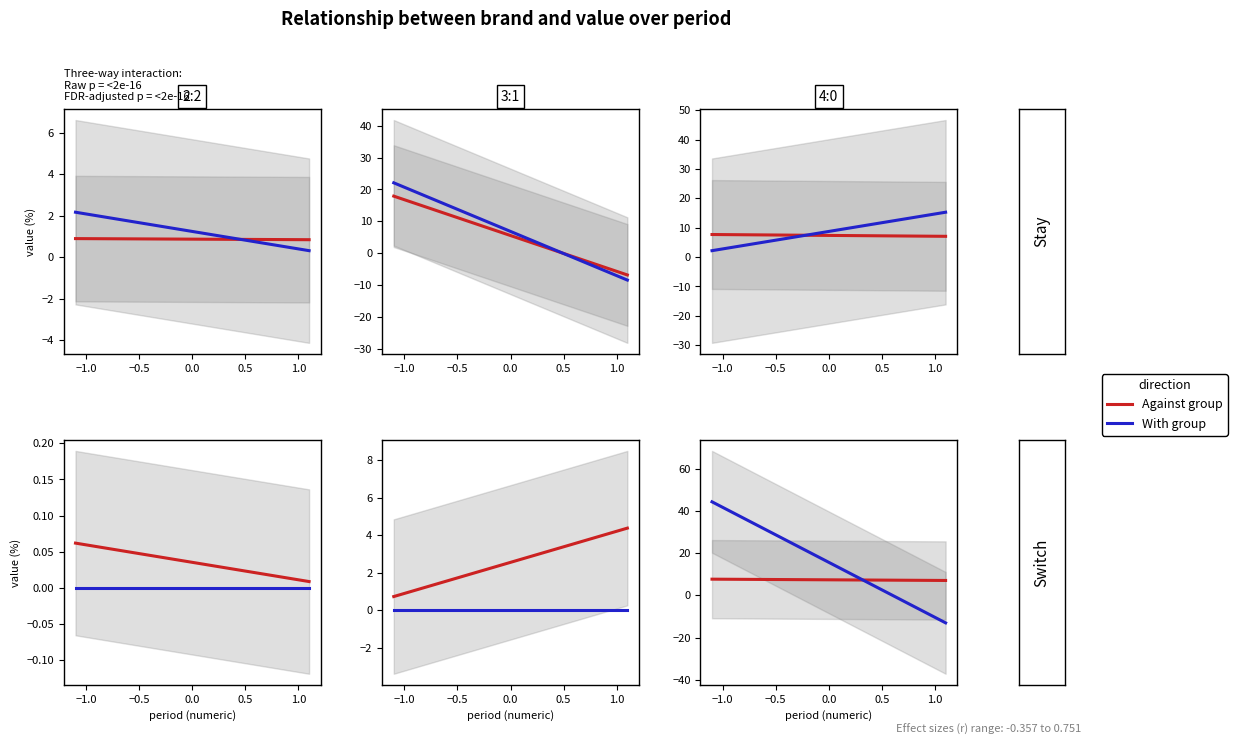

What is the label of the 5th point from the left?

1.0